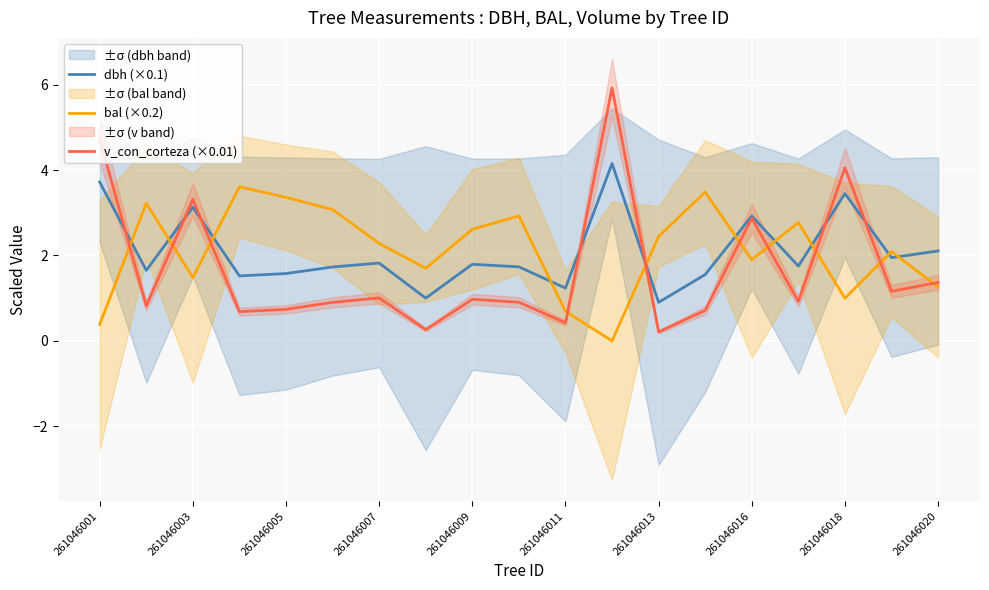

What is the highest value of the v_con_corteza (×0.01) series?

5.9